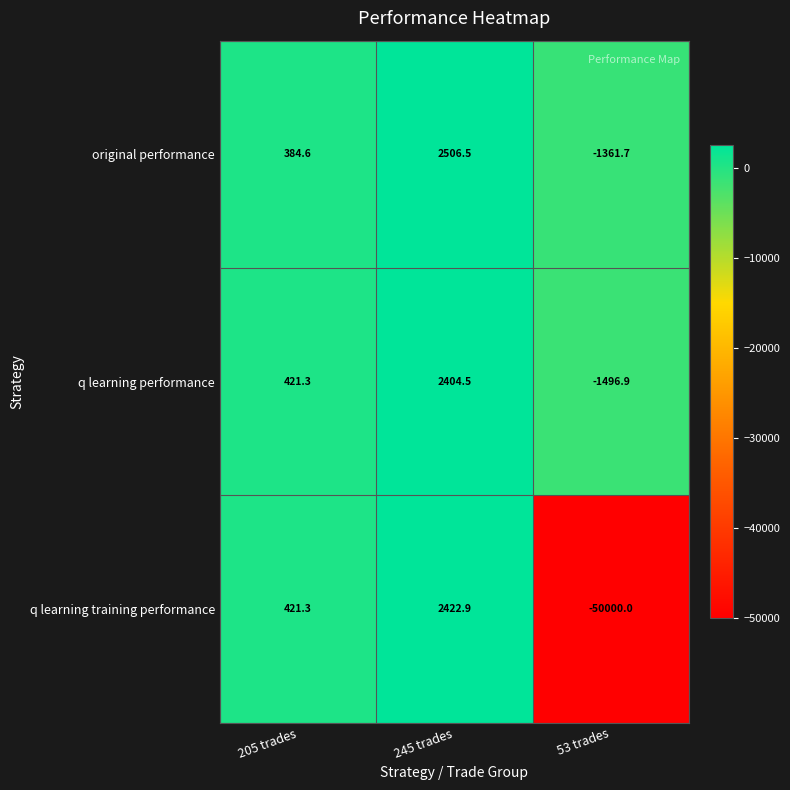

How many data points in q learning performance are above 421?

2